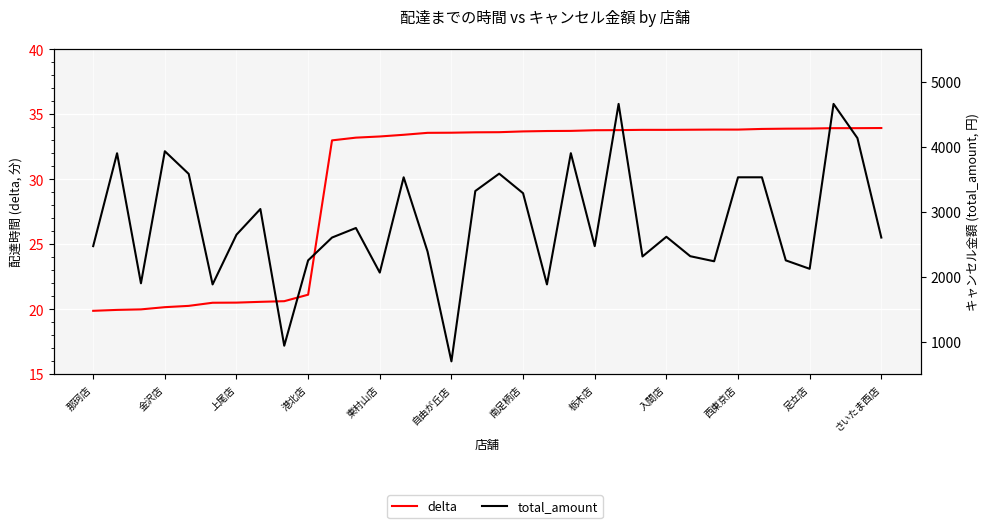

What is the value of the delta point at the 5th from the left?

20.3